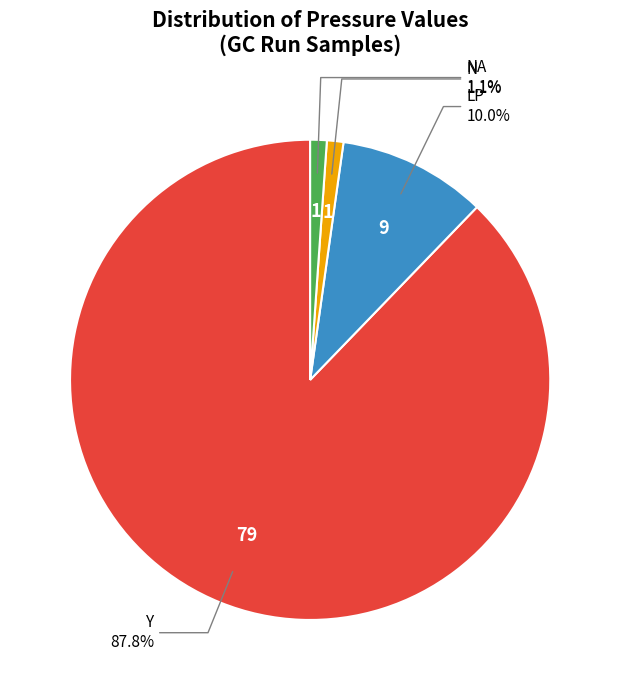

Count the number of slices in the pie.

4